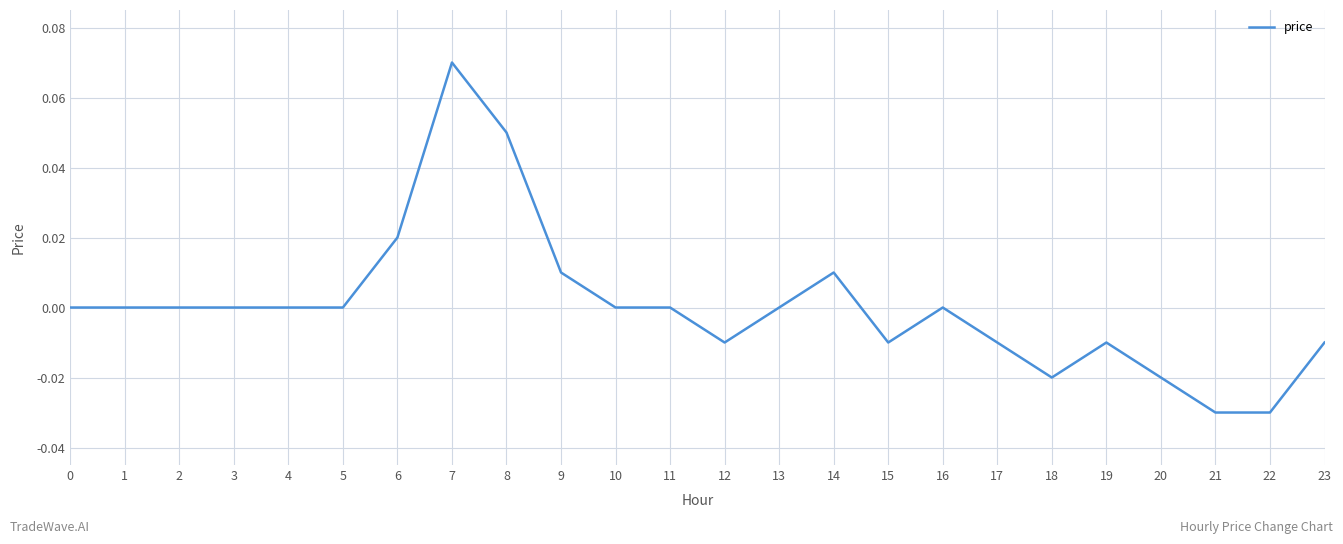

How many distinct data groups are displayed?

1